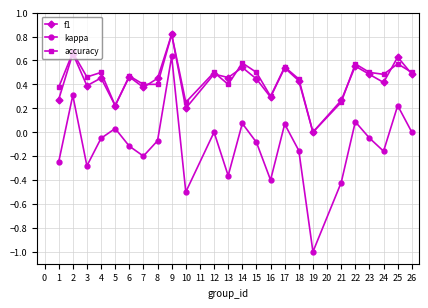

At which label is accuracy closest to 0?

19